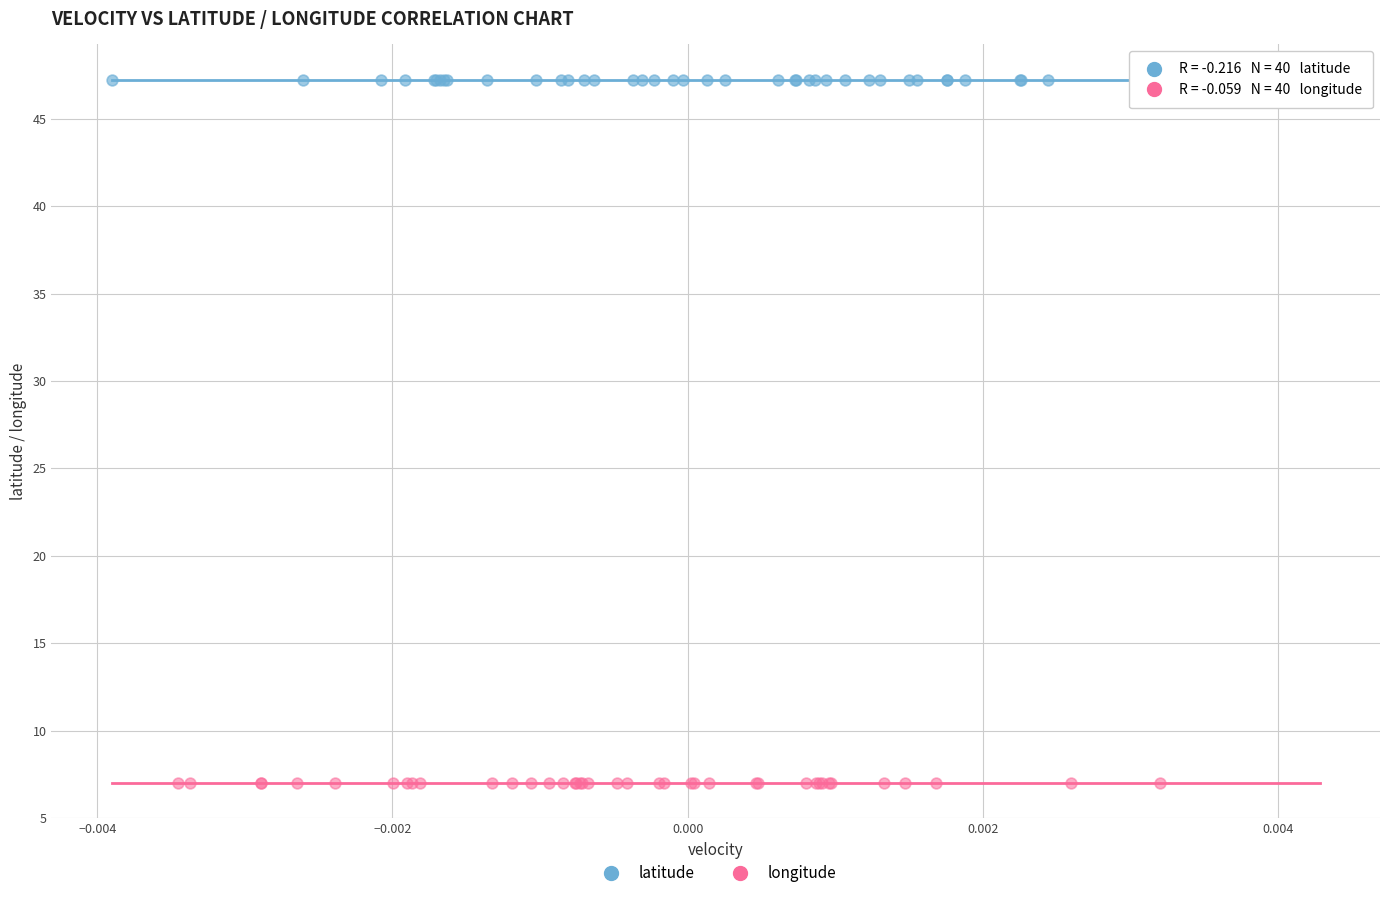

What are all the series names shown in the legend?

latitude, longitude